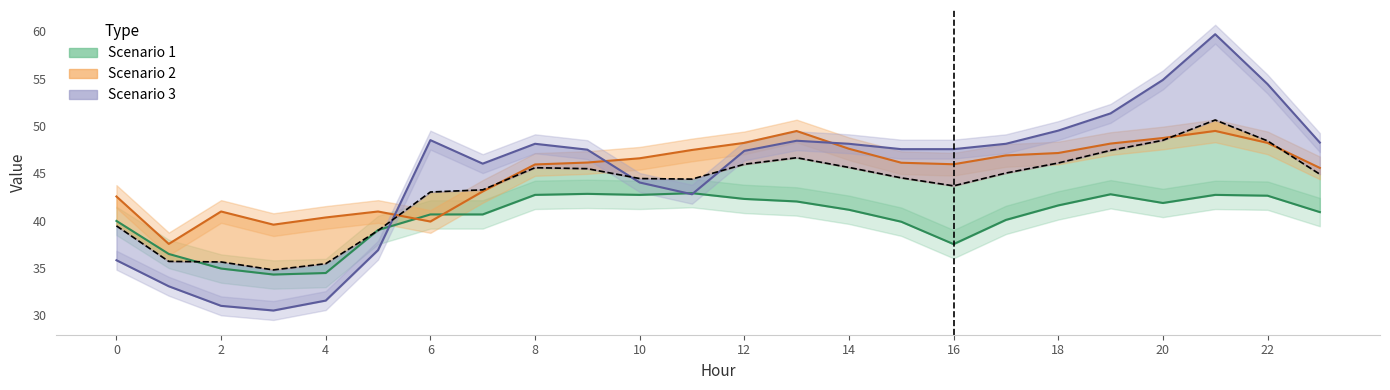

At which label does Scenario 2 first exceed 46?

9